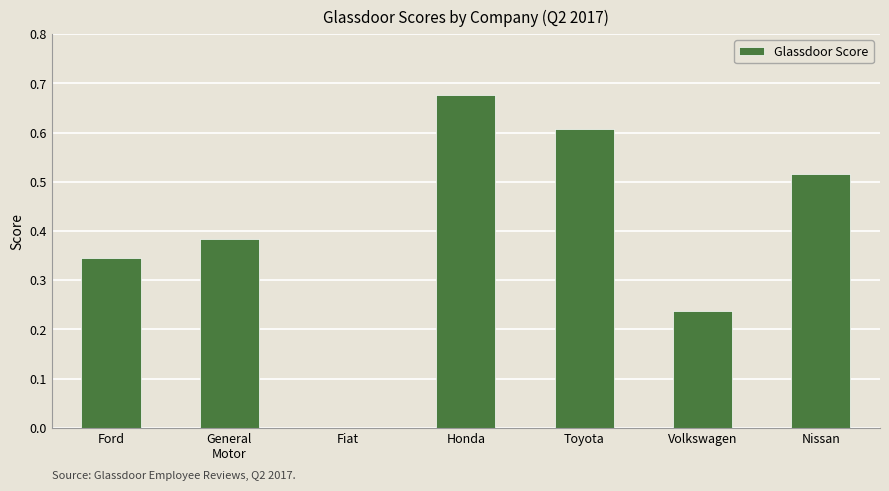

What is the sum of all values?

2.8